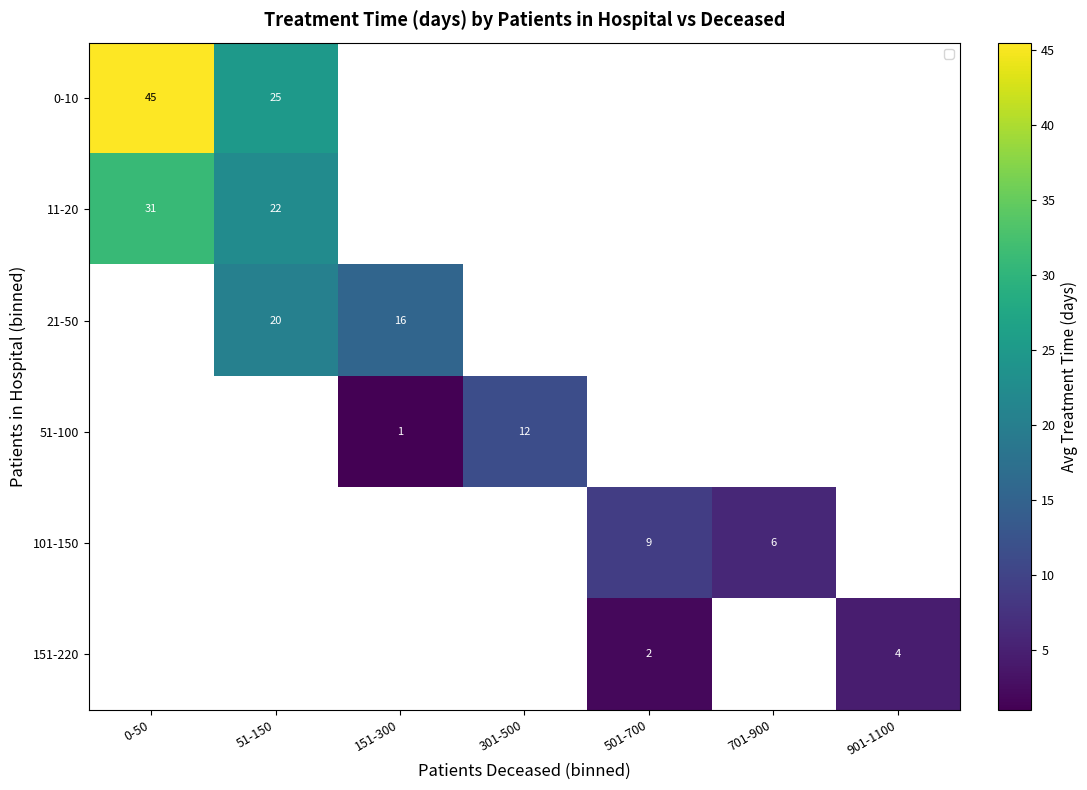

How many distinct data groups are displayed?

6